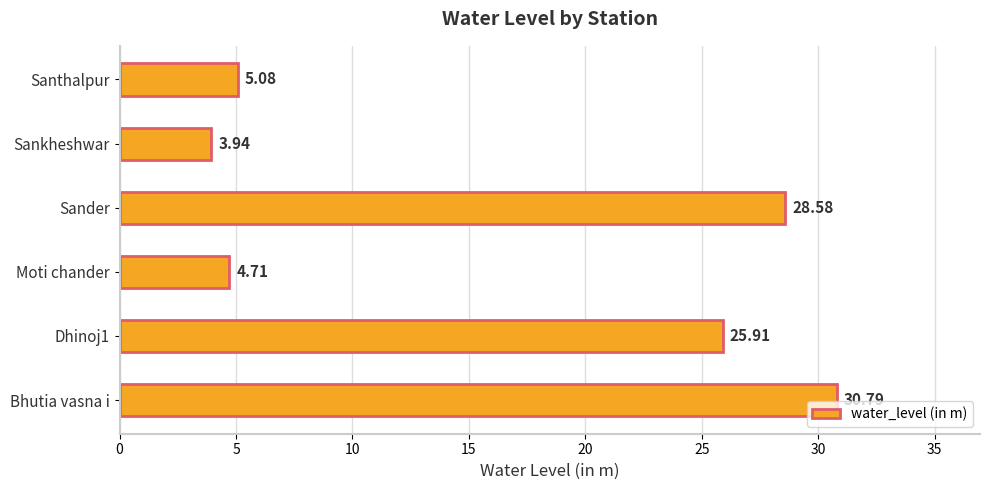

What is the sum of the values at Dhinoj1 and Sander?

54.5